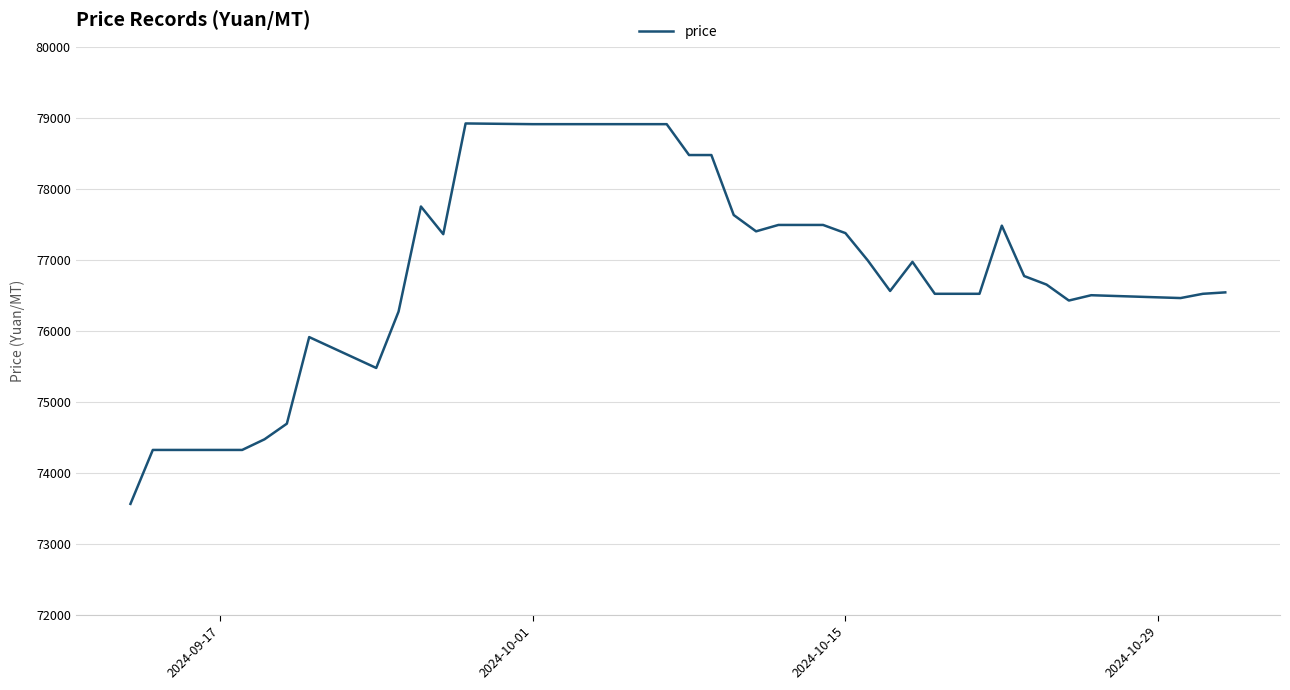

What is the smallest value displayed?

73560